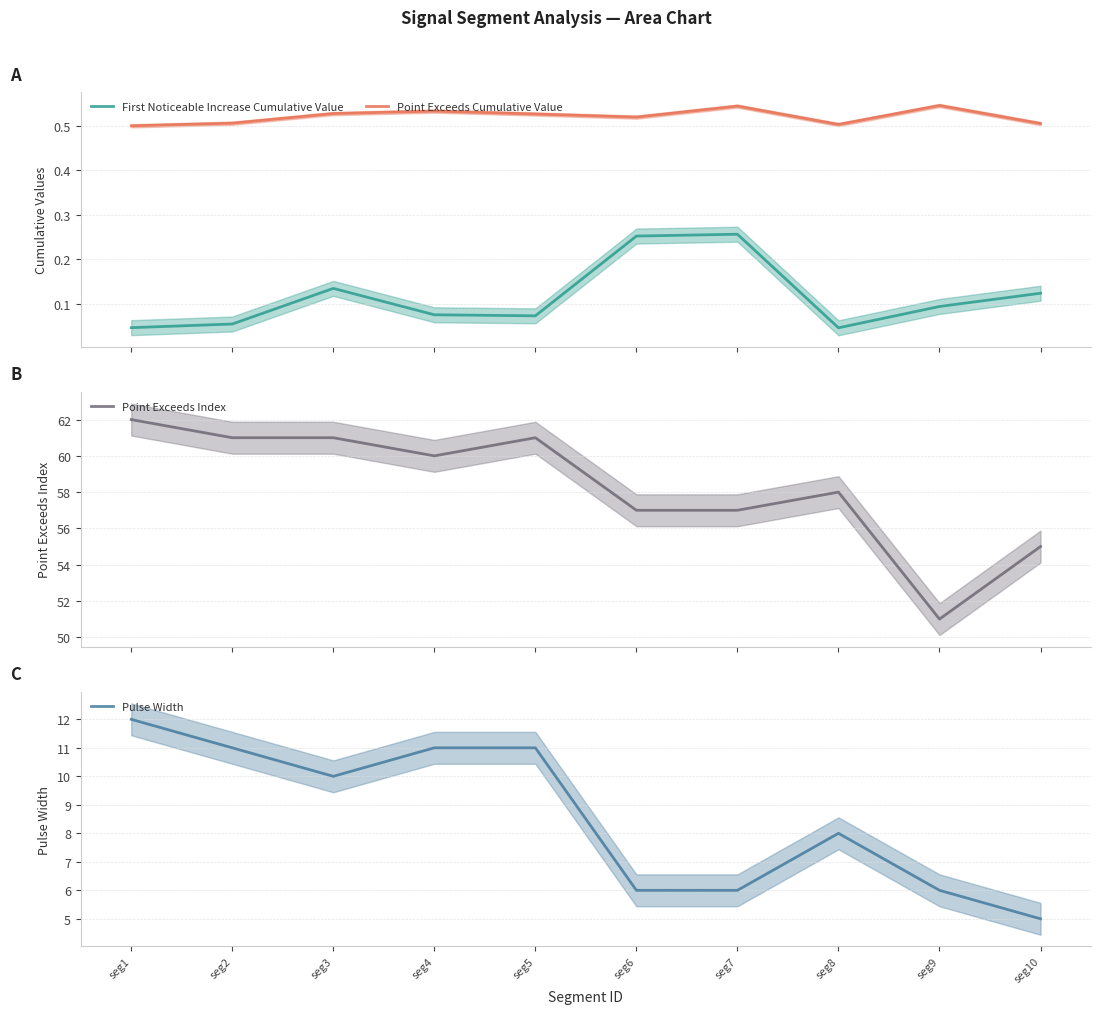

At which category is the sum across all series the highest?

seg1